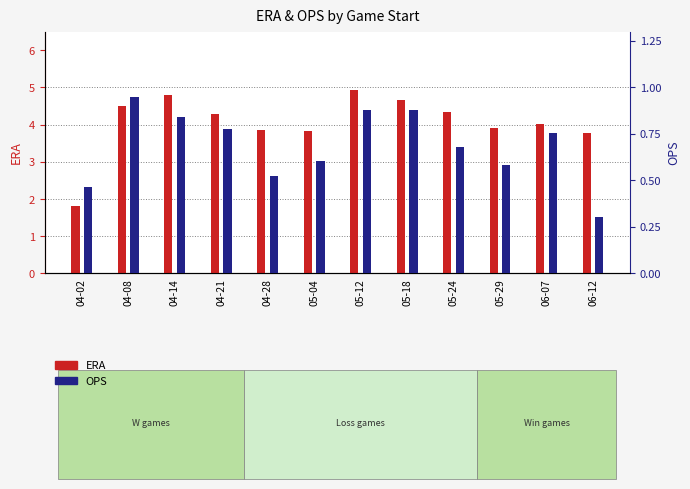

What is the greatest value displayed?

4.9